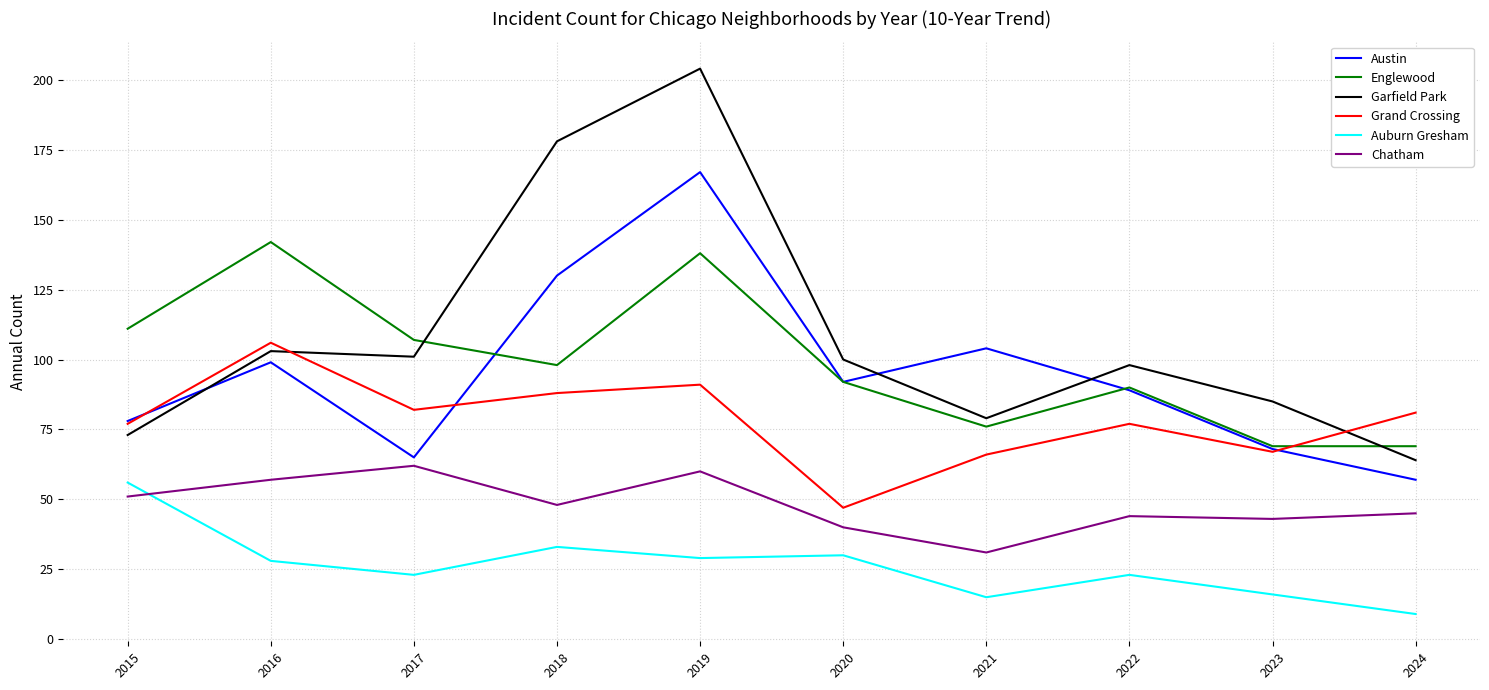

At which label does Austin reach its minimum?

2024